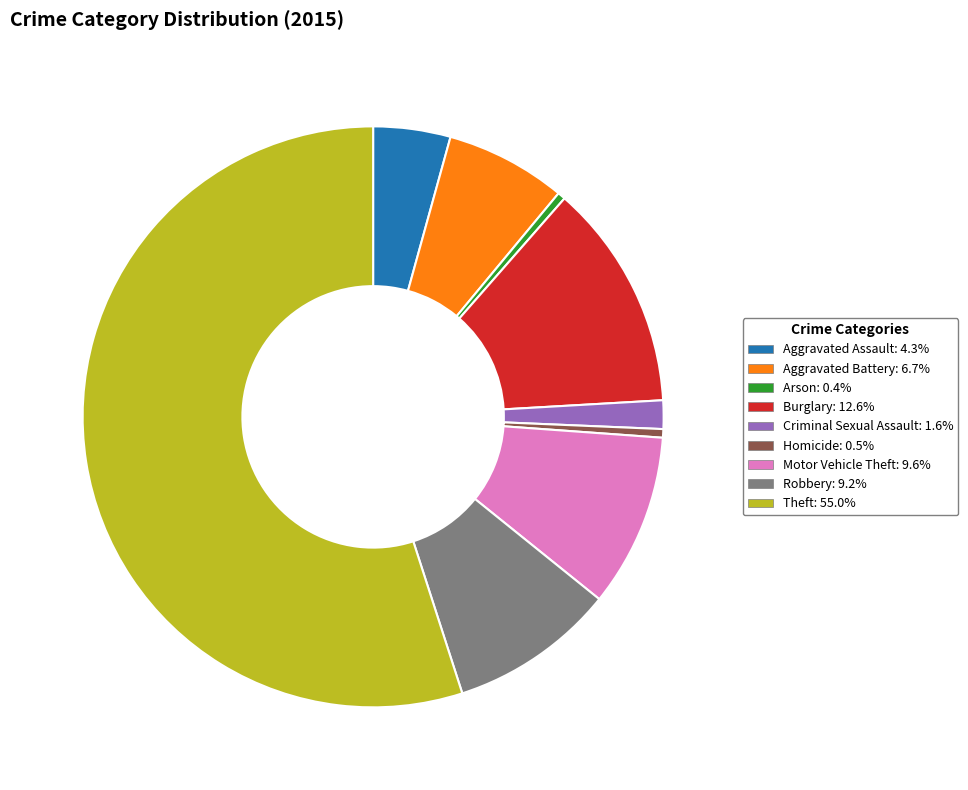

What is the ratio of the value at Theft to the value at Criminal Sexual Assault?

34.7